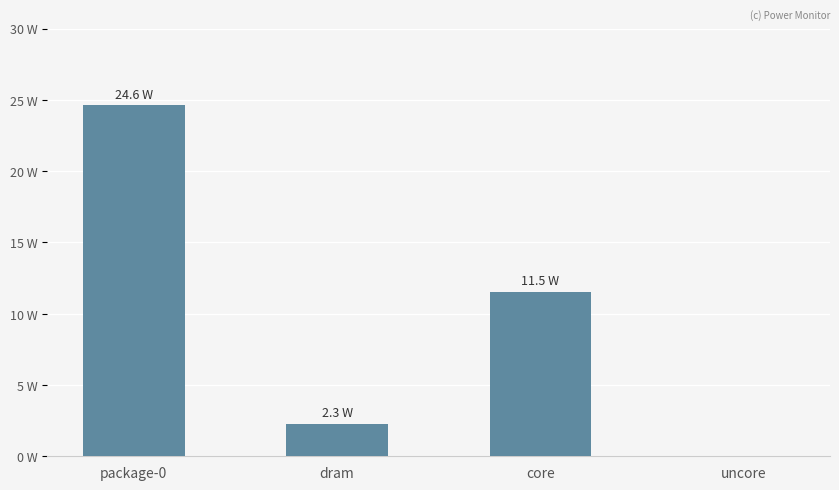

Rank the categories by value from lowest to highest.

uncore, dram, core, package-0